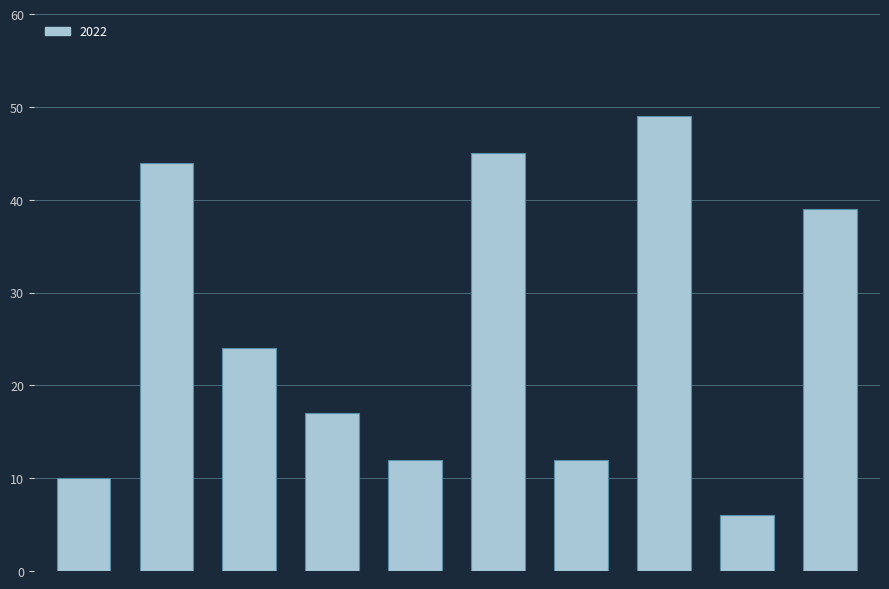

What is the difference between the maximum and second lowest values?

39